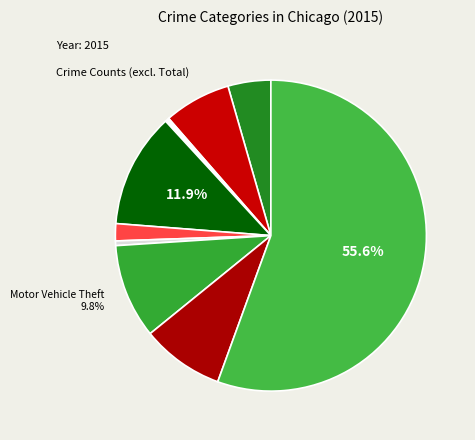

How many slices are in this pie chart?

9